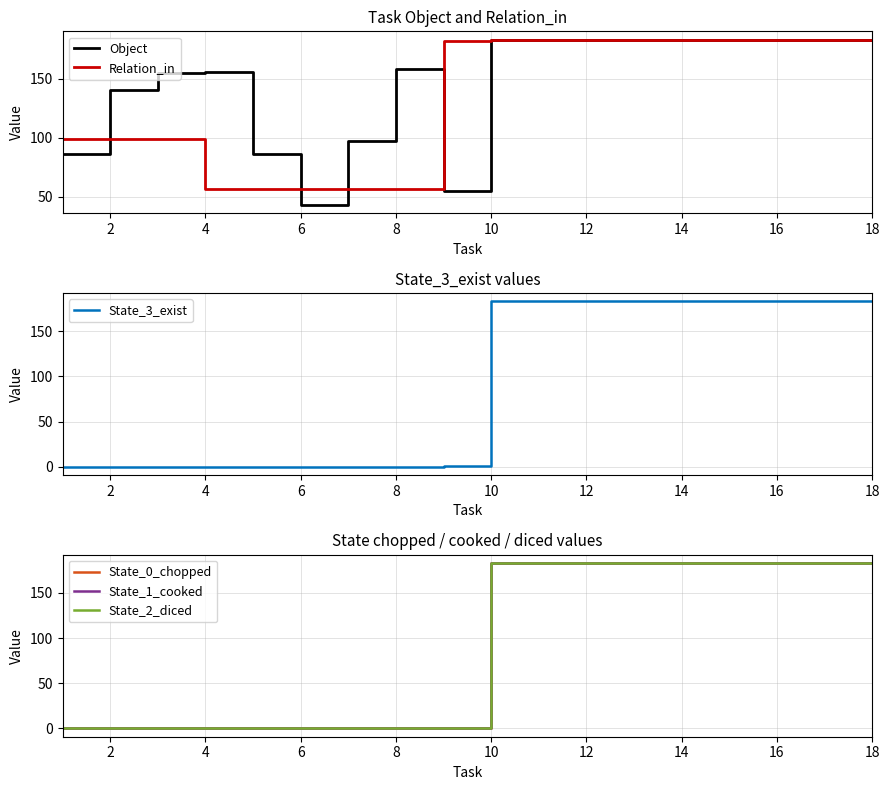

What are all the series names shown in the legend?

Object, Relation_in, State_3_exist, State_0_chopped, State_1_cooked, State_2_diced